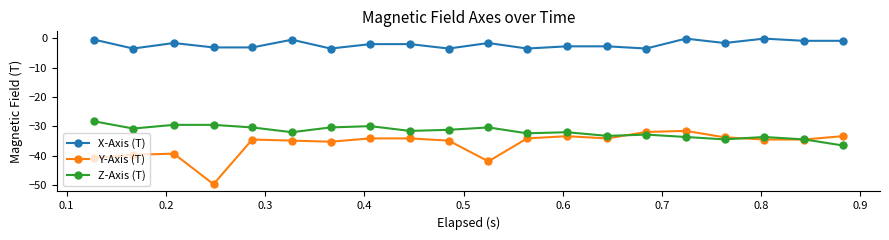

What is the smallest value displayed?

-49.6